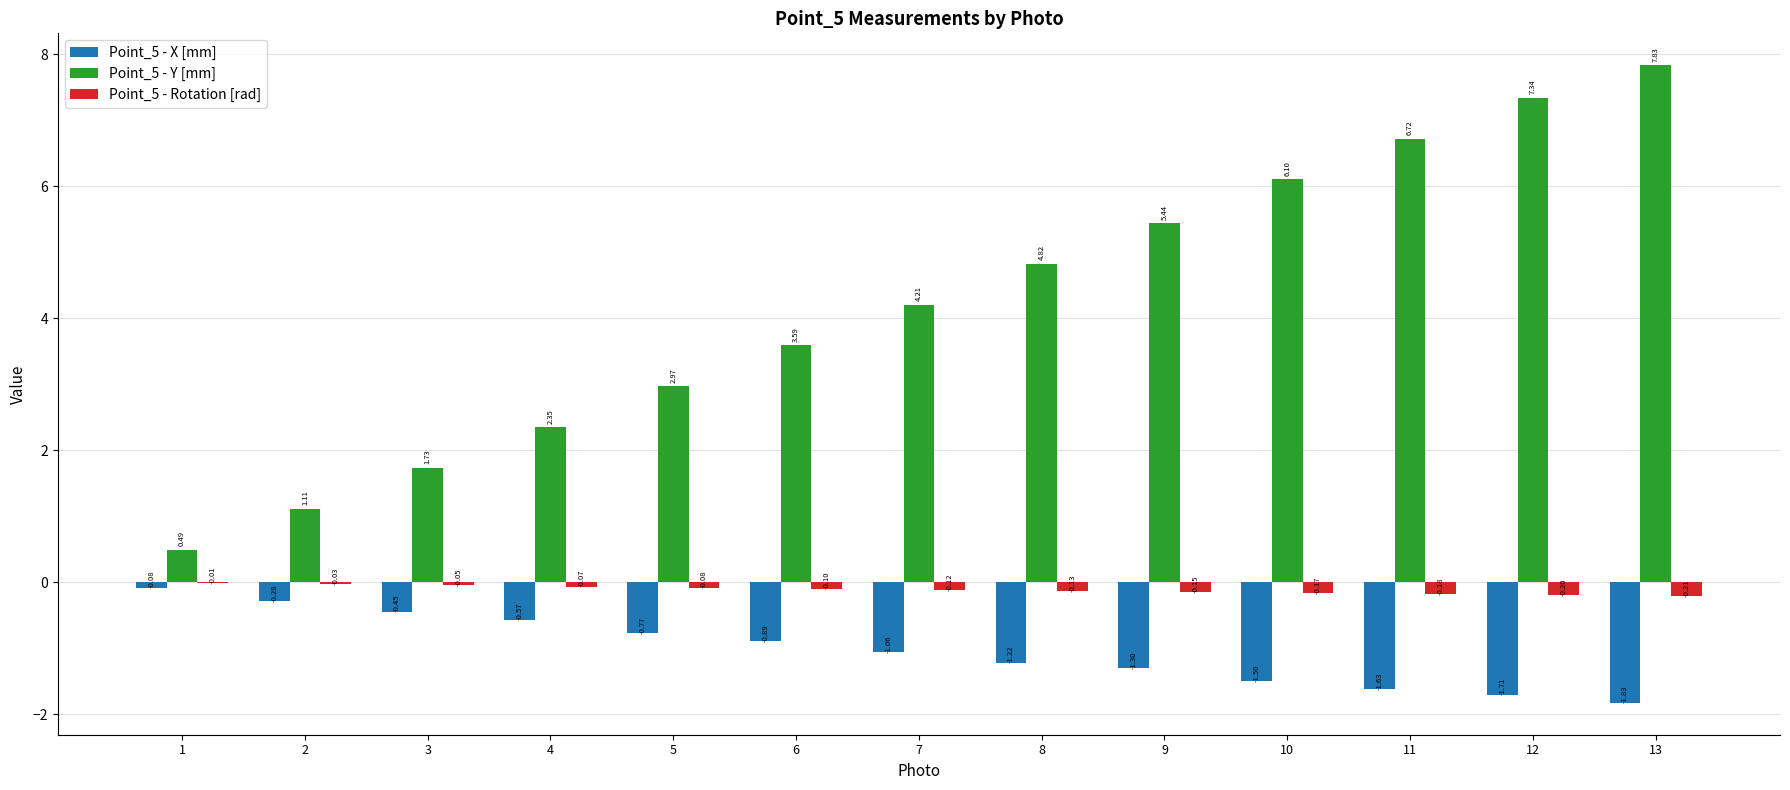

Which series has the largest range (max minus min)?

Point_5 - Y [mm]